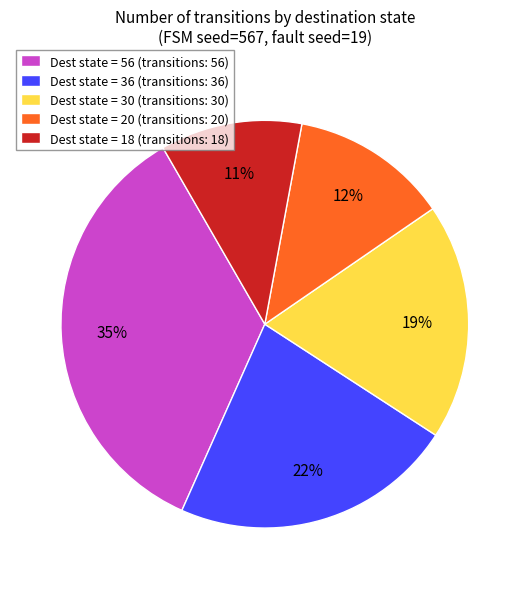

To the nearest percent, what percentage of the pie is Dest state = 56 (transitions: 56)?

35%